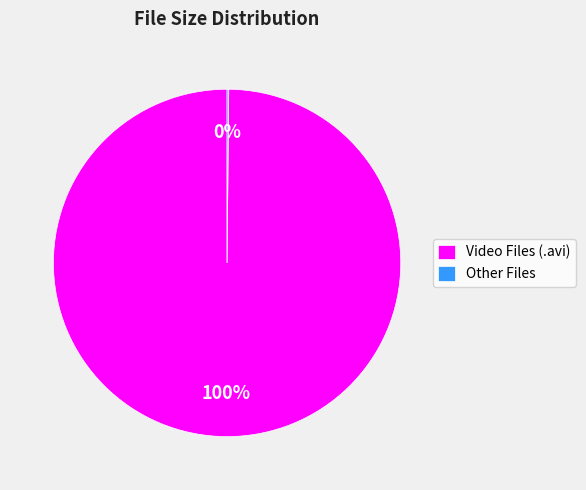

To the nearest percent, what percentage of the pie is Video Files (.avi)?

100%